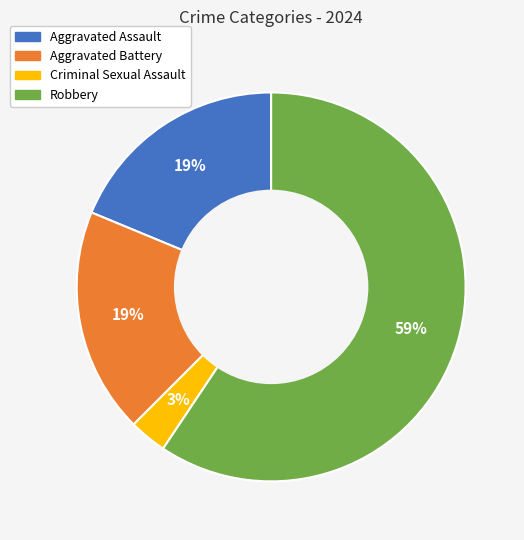

The Aggravated Battery slice represents 19% of the pie. True or false?

True